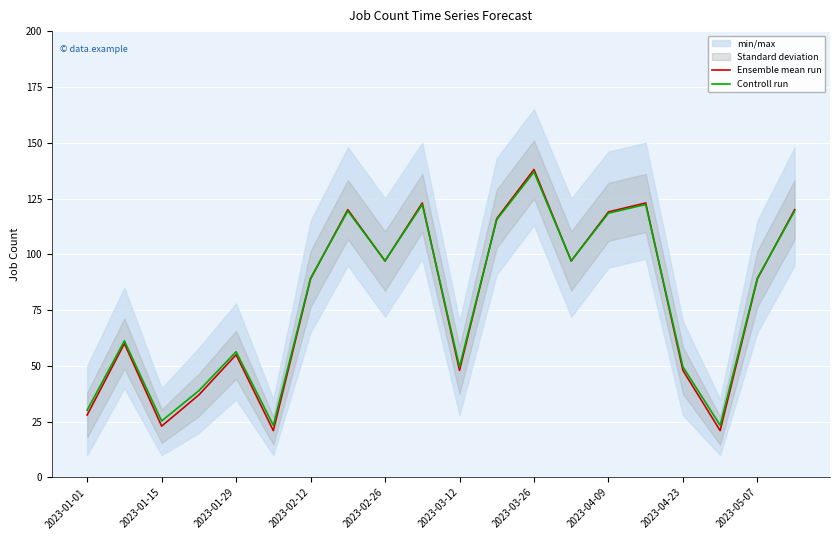

What is the minimum value for Ensemble mean run?

21.0